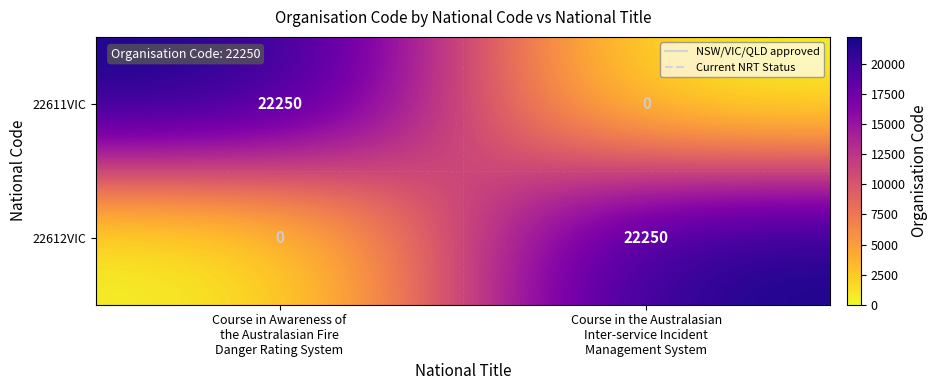

What is the sum of all 22612VIC values?

22250